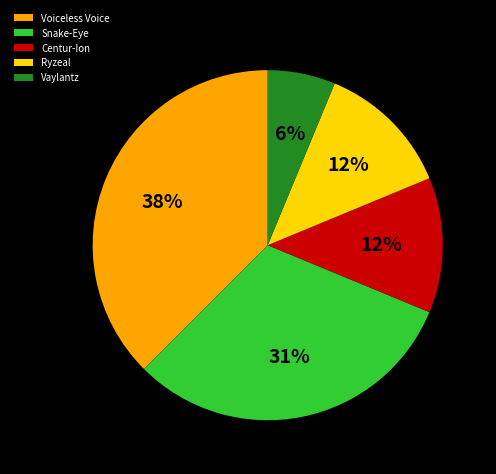

To the nearest percent, what is the difference between the Ryzeal and Vaylantz slice percentages?

6%